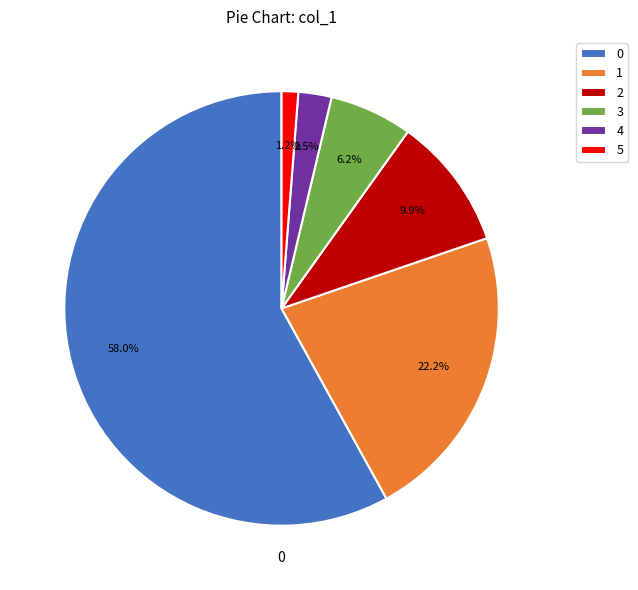

How much of the chart is everything except 2?

90.1%